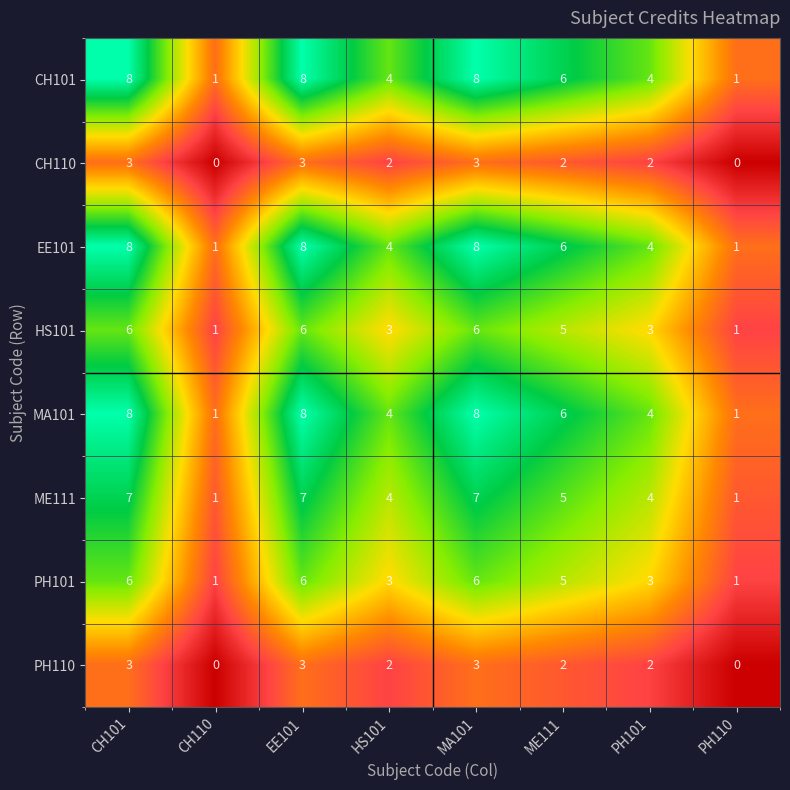

The HS101 series shows 3 at PH101. True or false?

True